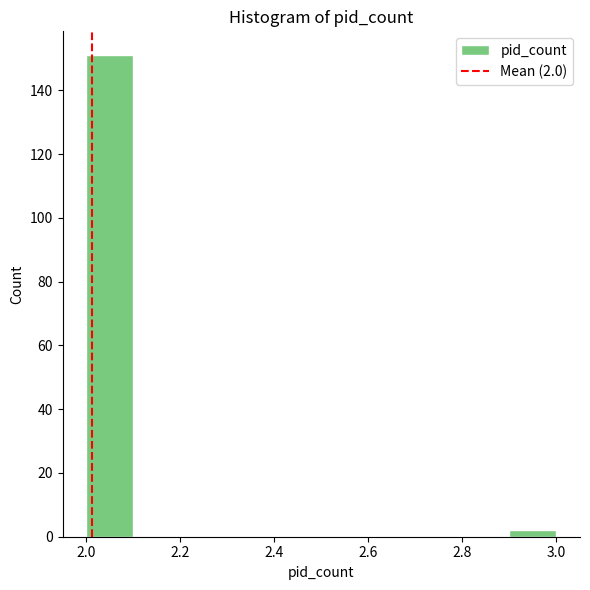

Over which range of the x-axis is the bar tallest?

2.0 to 2.1